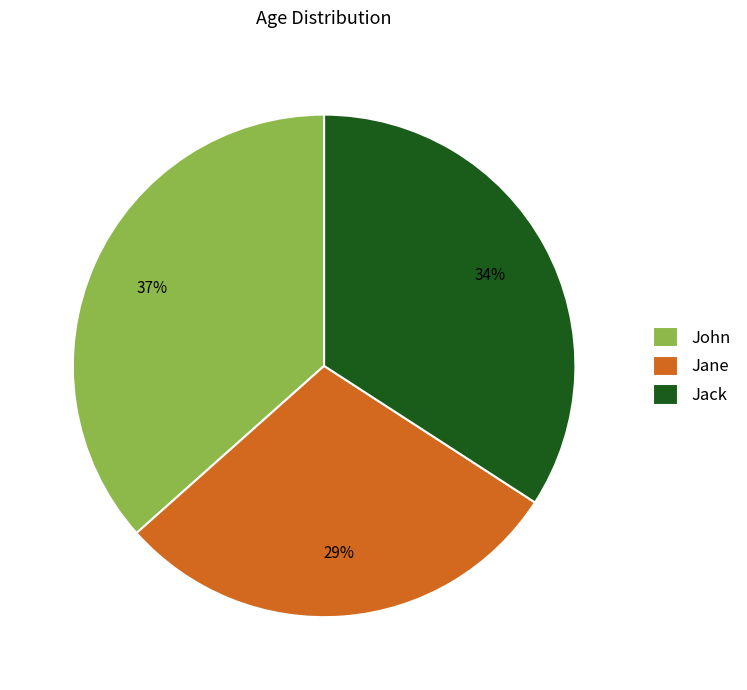

Count the number of slices in the pie.

3